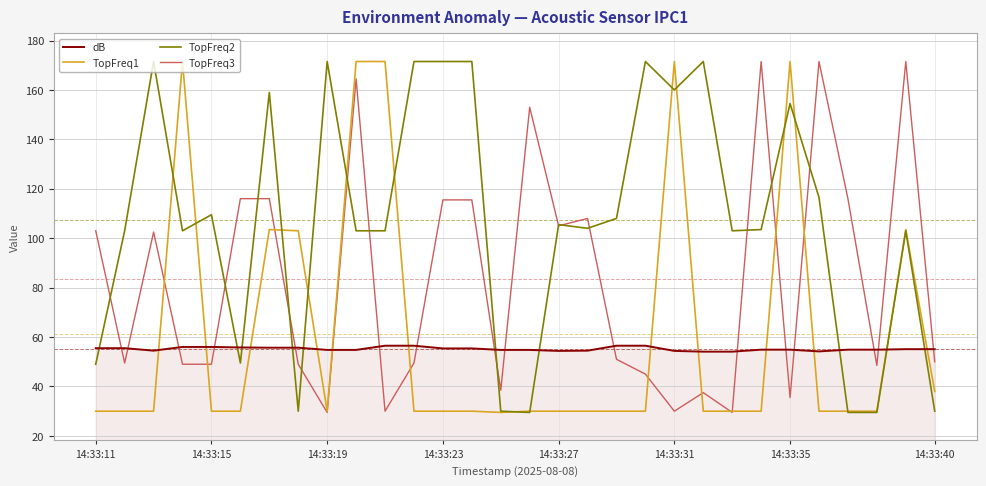

Which series has the largest total across all categories?

TopFreq2